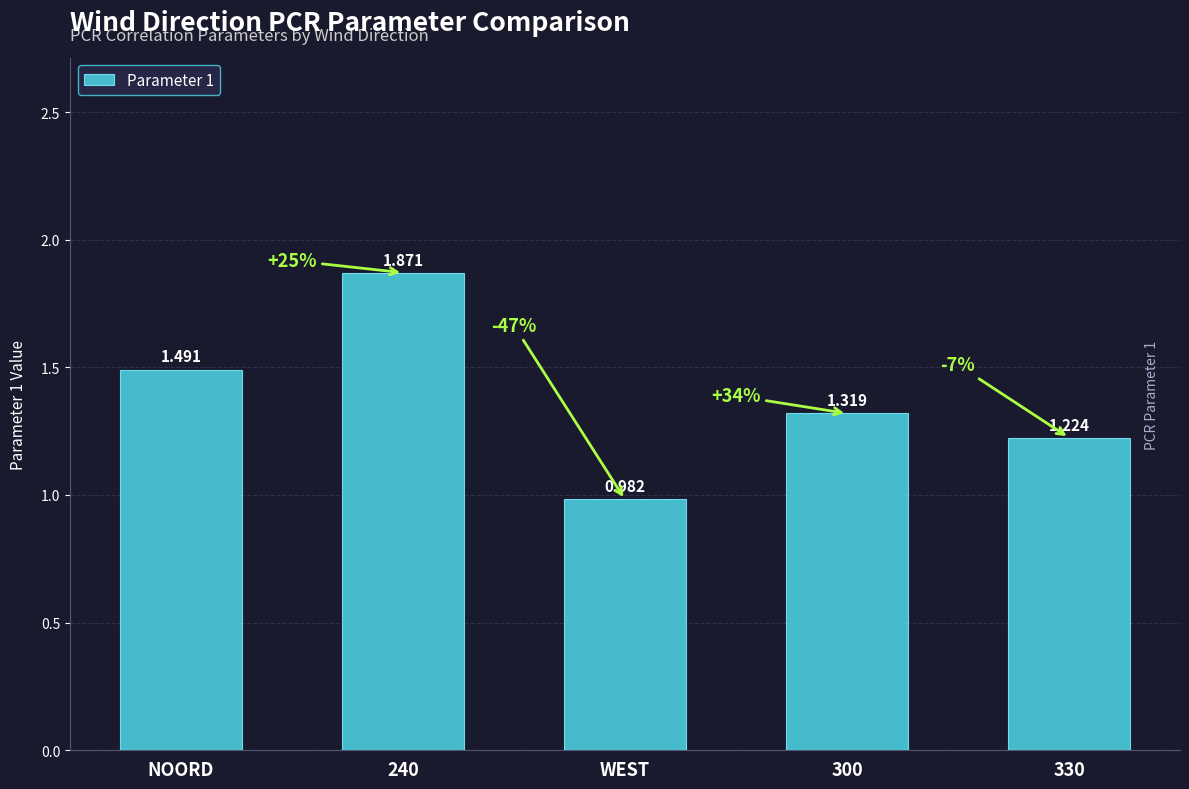

What is the sum of the values at WEST and 240?

2.9